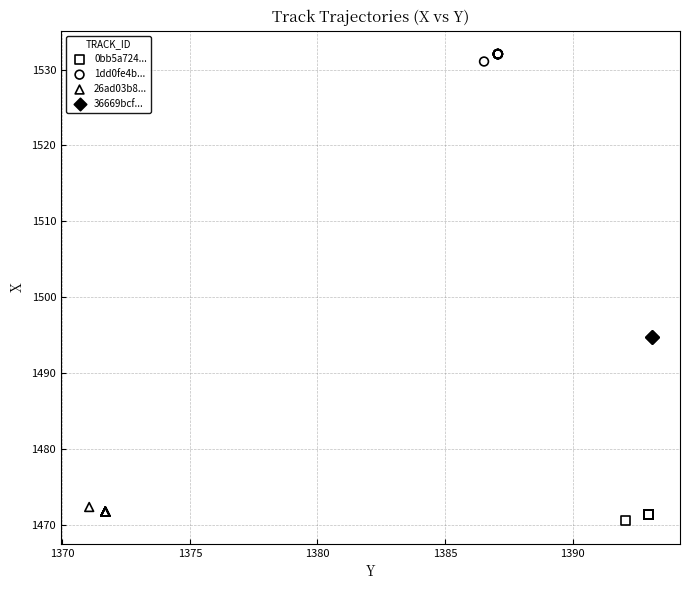

What are all the series names shown in the legend?

0bb5a724..., 1dd0fe4b..., 26ad03b8..., 36669bcf...